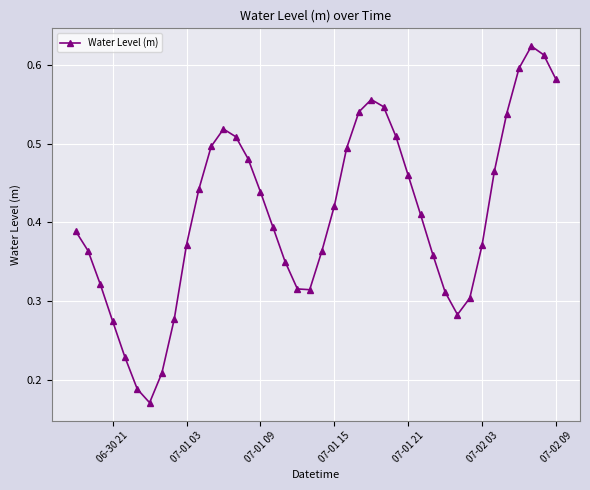

What is the sum of all values?

16.4